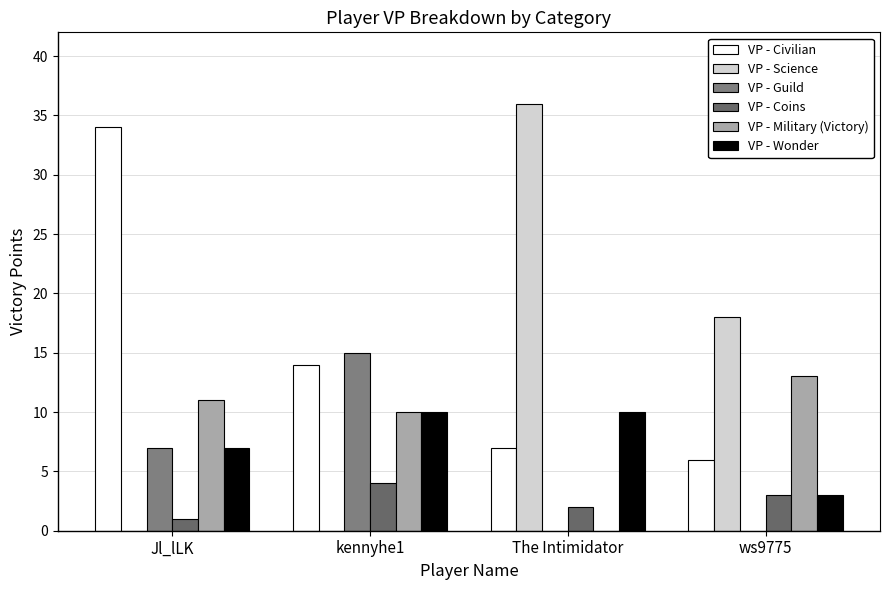

How many VP - Coins values are between 2 and 4?

3